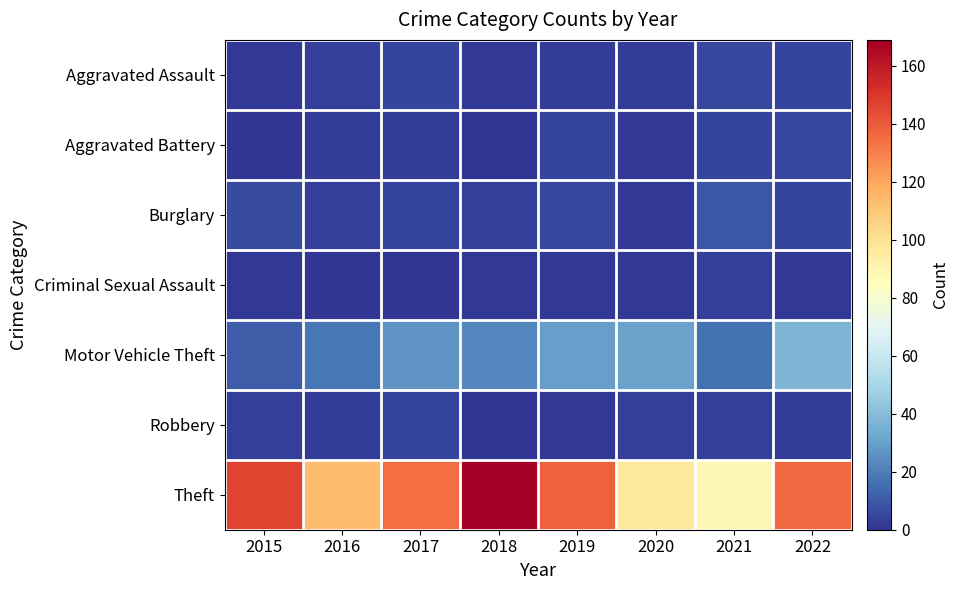

What is the total value across all series at 2021?

129